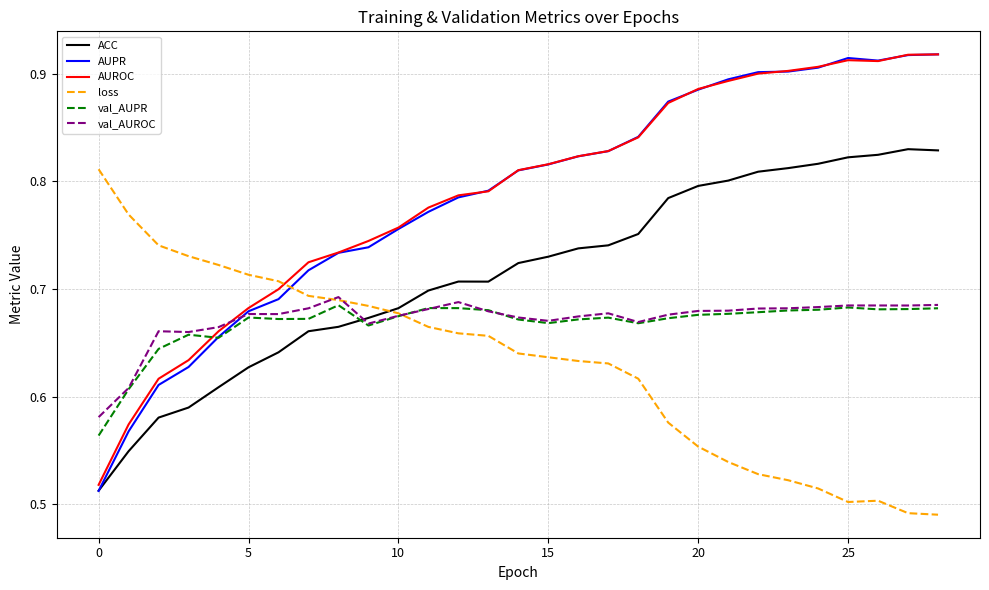

Which series ends up on top after the final intersection of val_AUROC and loss?

val_AUROC